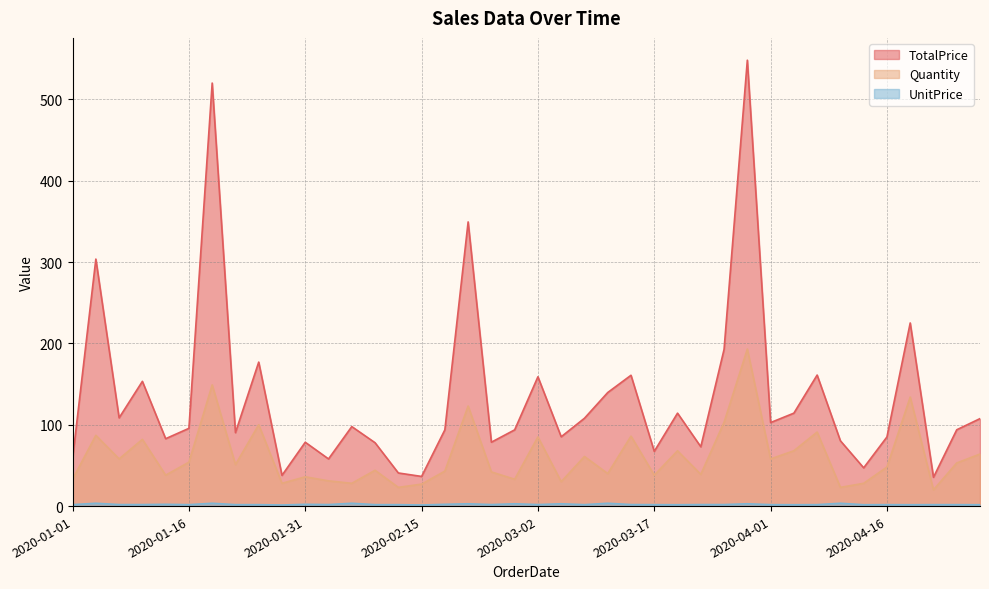

What is the approximate value of UnitPrice at 2020-02-15?

1.4